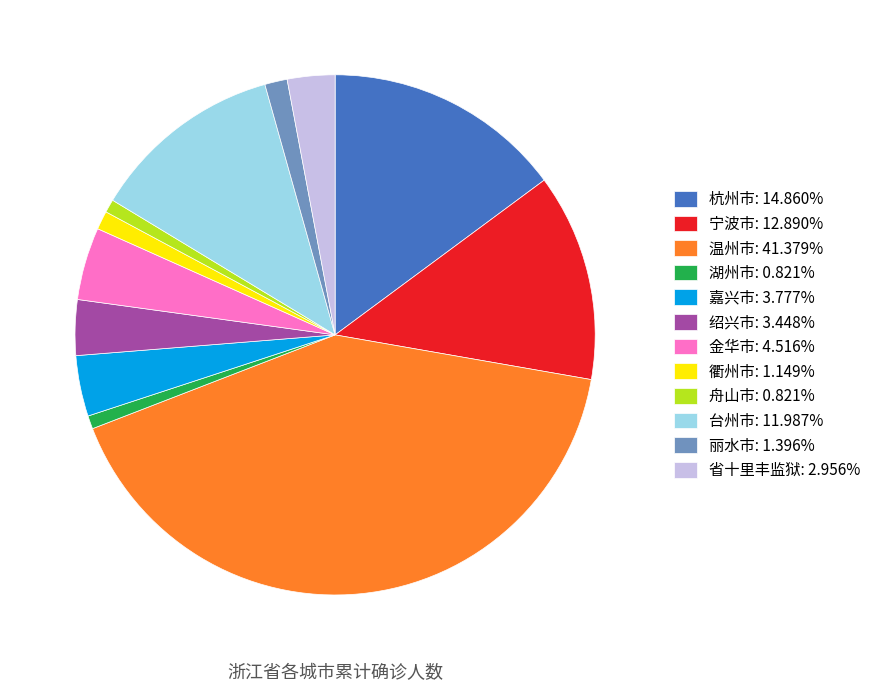

What is the ratio of the value at 嘉兴市 to the value at 湖州市?

4.6